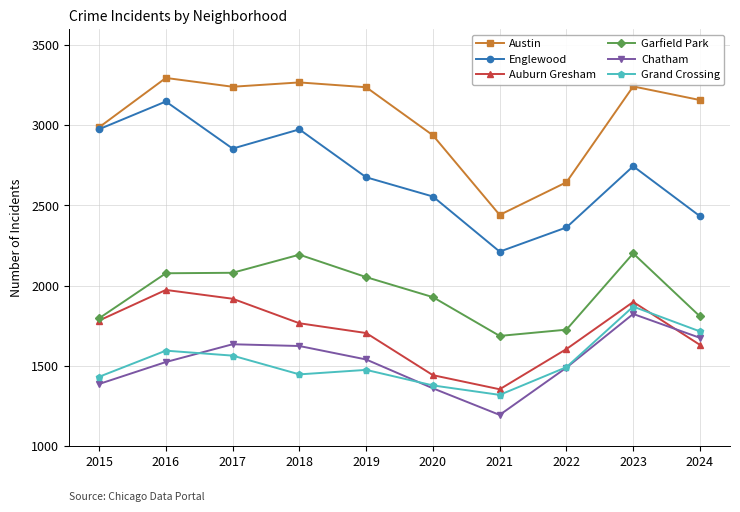

Which series changed the most between 2021 and 2022?

Chatham